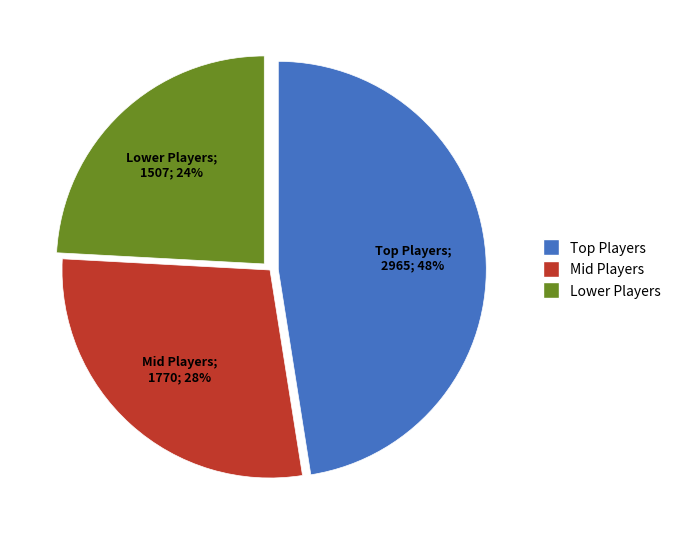

Does any single category account for the majority?

No